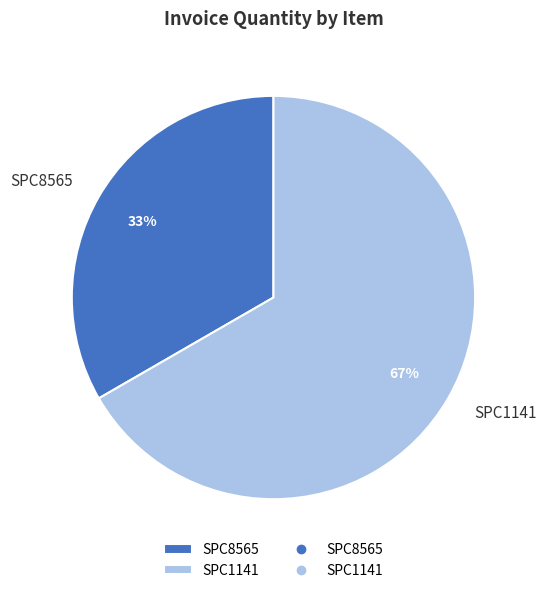

Is the sum of SPC8565 and SPC1141 greater than half?

Yes